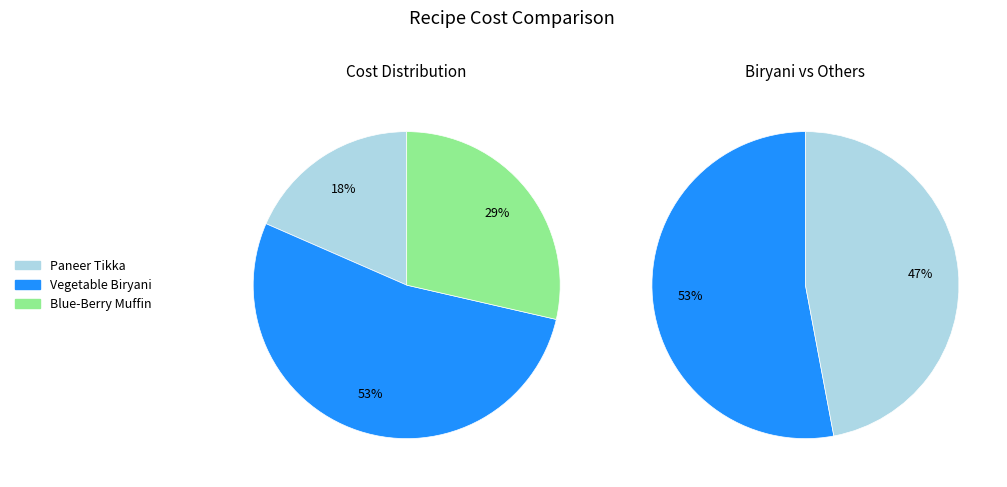

Rank the categories by value from highest to lowest.

Vegetable Biryani, Blue-Berry Muffin, Paneer Tikka